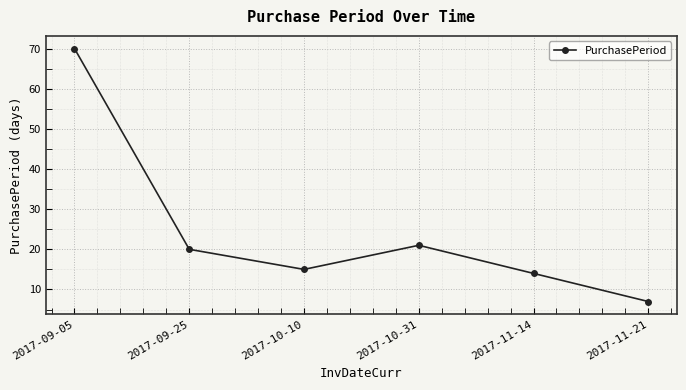

Which label corresponds to the largest value in the chart?

2017-09-05